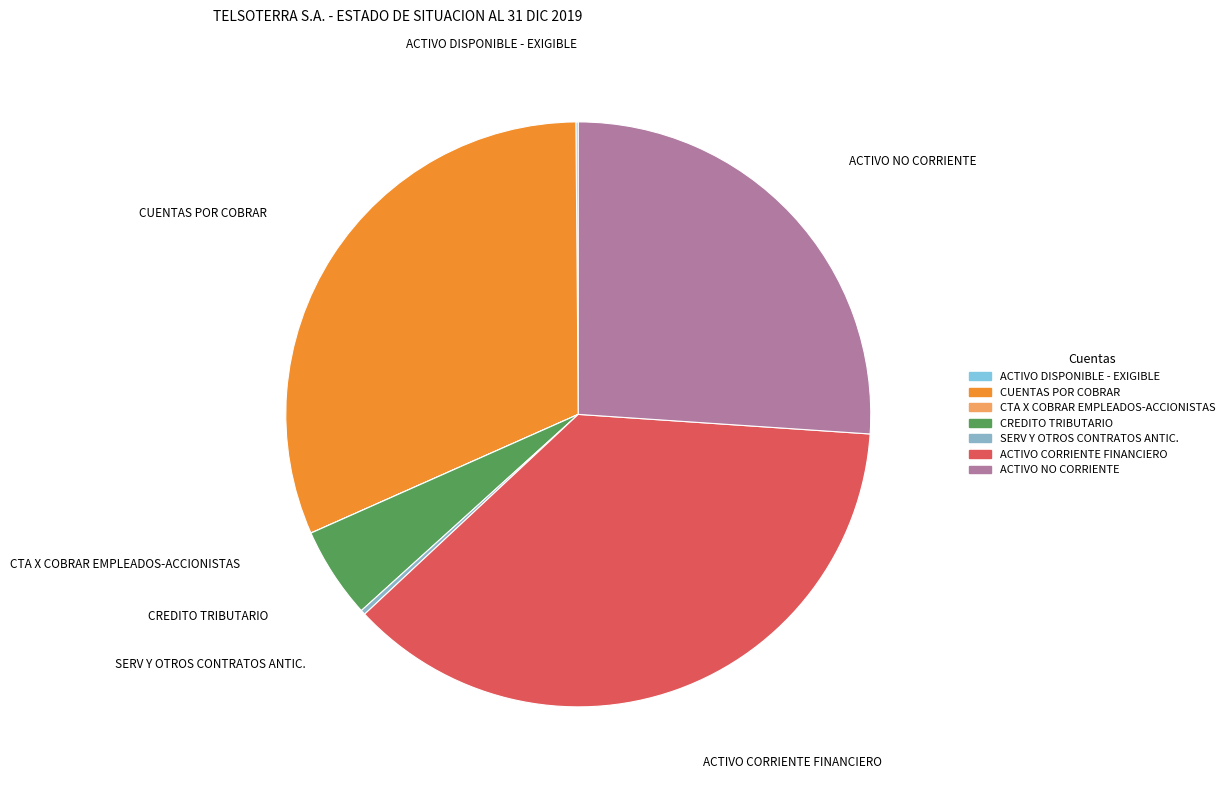

What is the ratio of the value at ACTIVO CORRIENTE FINANCIERO to the value at CREDITO TRIBUTARIO?

7.3